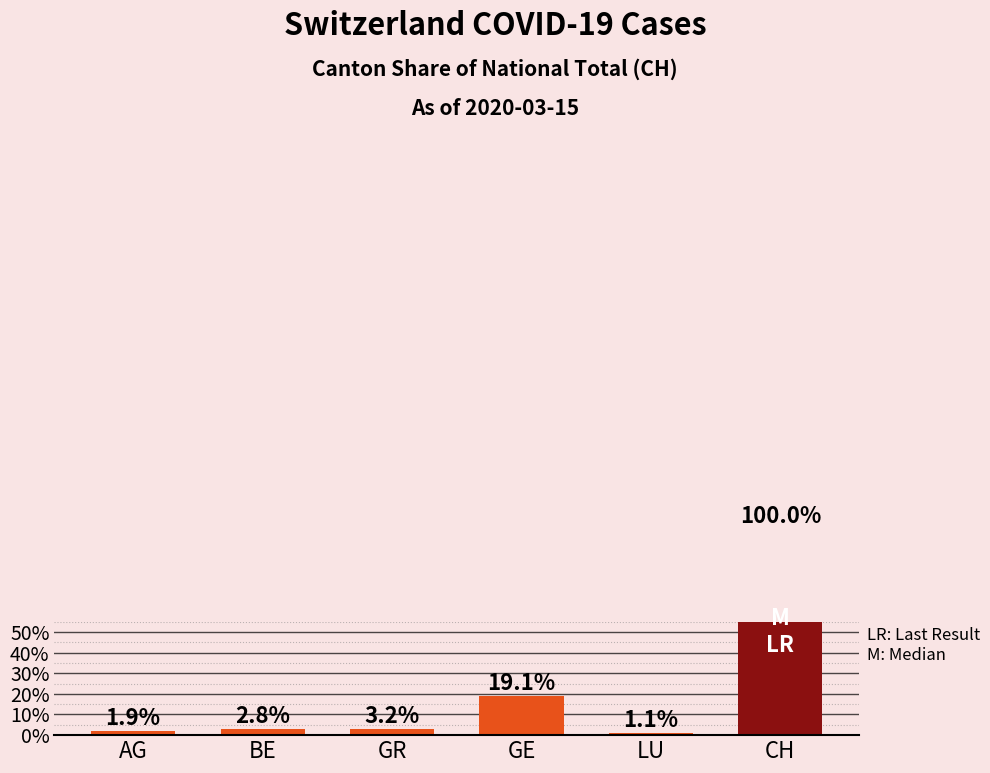

What is the ratio of the value at GE to the value at BE?

6.9